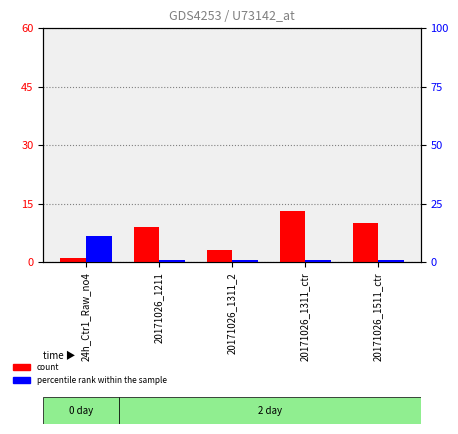

Does the chart contain stacked bars?

No